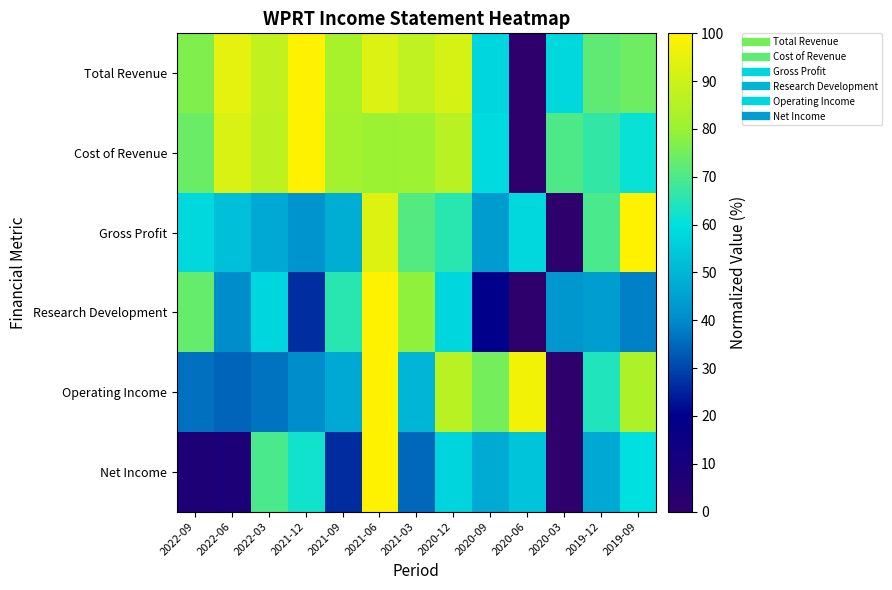

At how many categories does at least one series exceed 55?

13